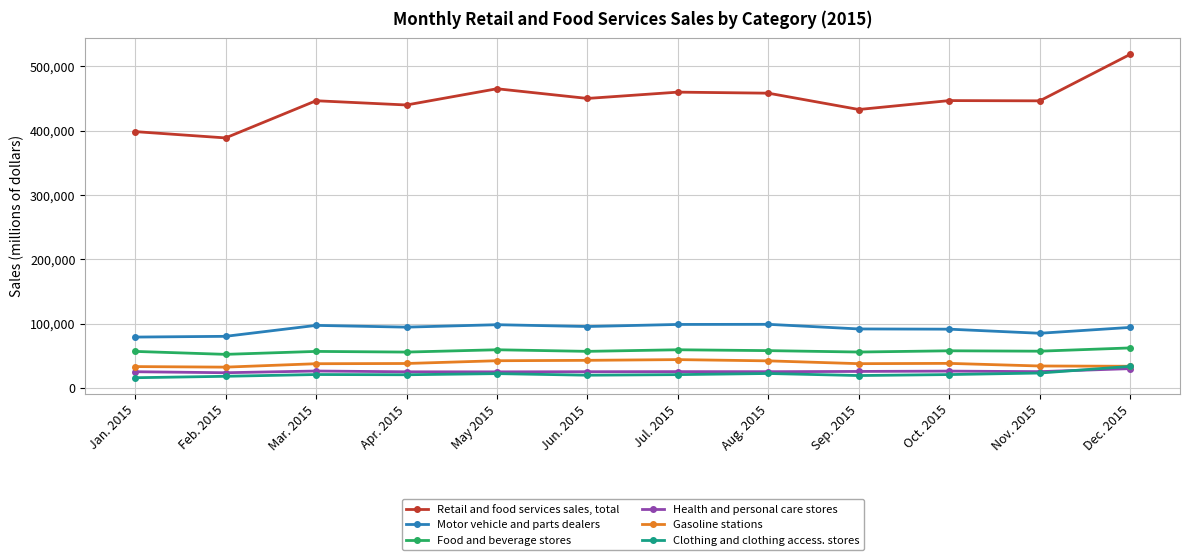

What is the difference between the second highest and second lowest values in the Clothing and clothing access. stores series?

5059